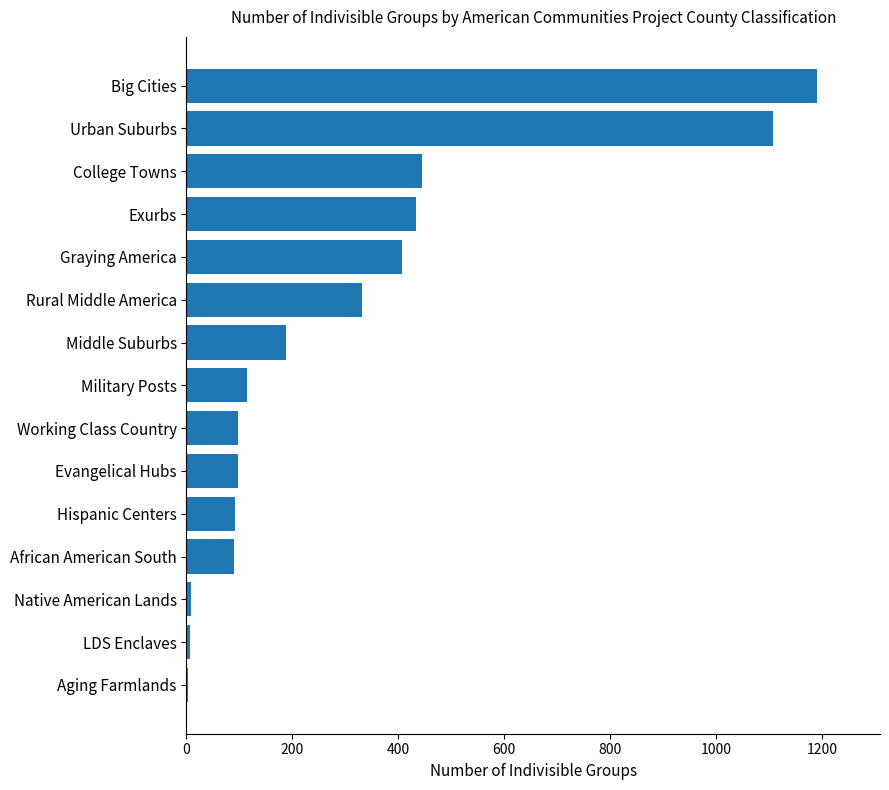

Is it true that the value at Urban Suburbs is 1107?

True